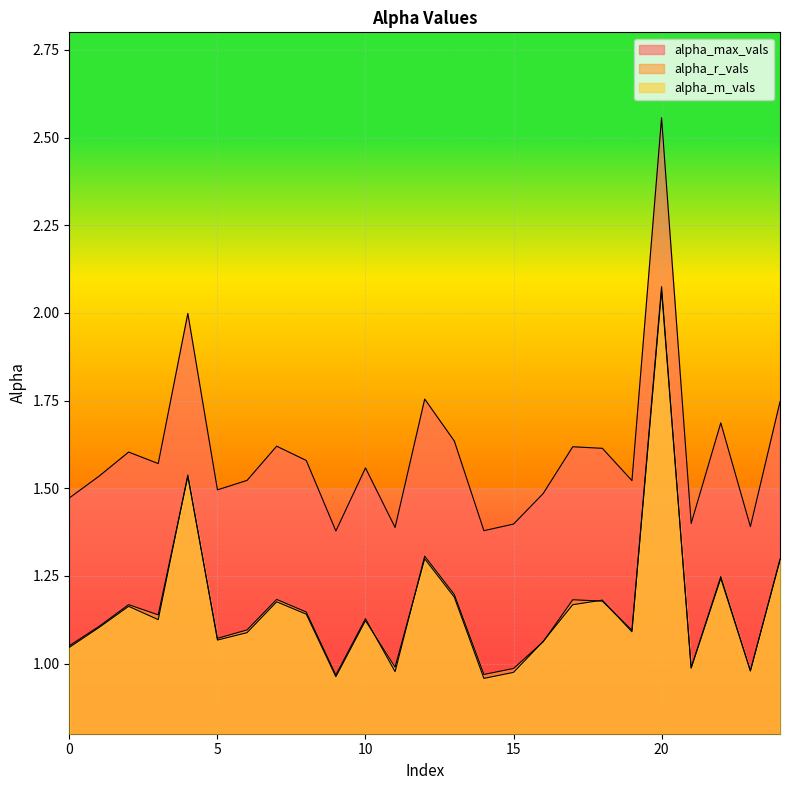

At which category is the sum across all series the highest?

20